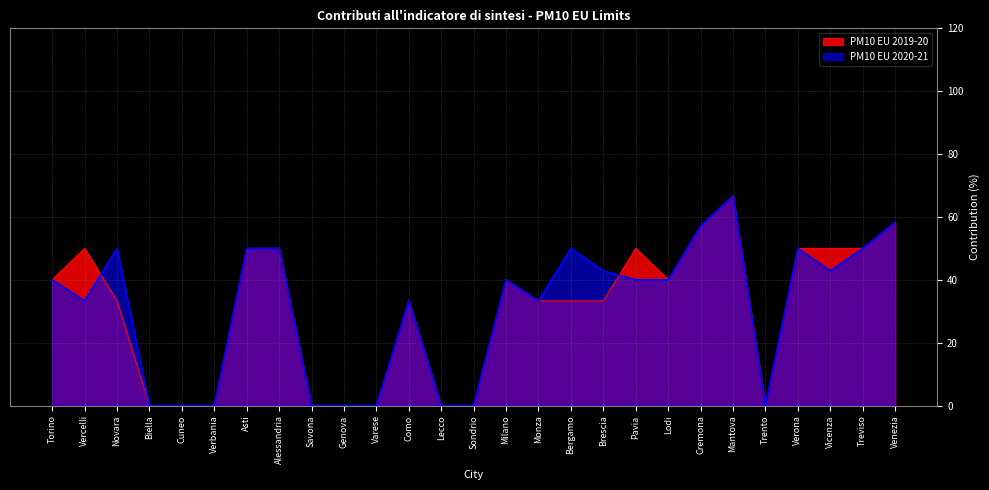

Which category has the highest value in the PM10 EU 2019-20 series?

Mantova